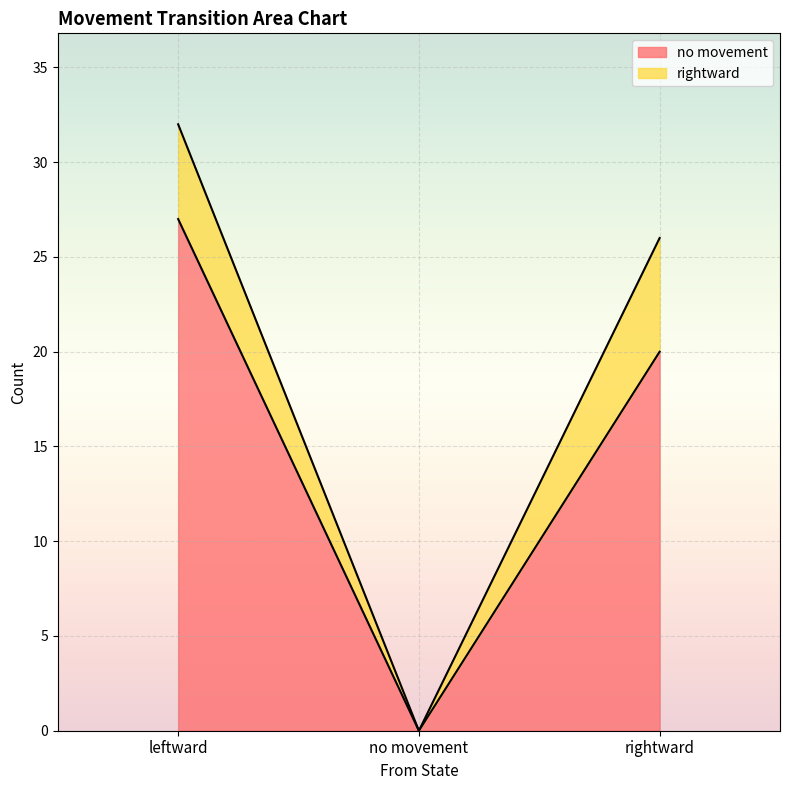

How many positive values does the no movement series have?

2